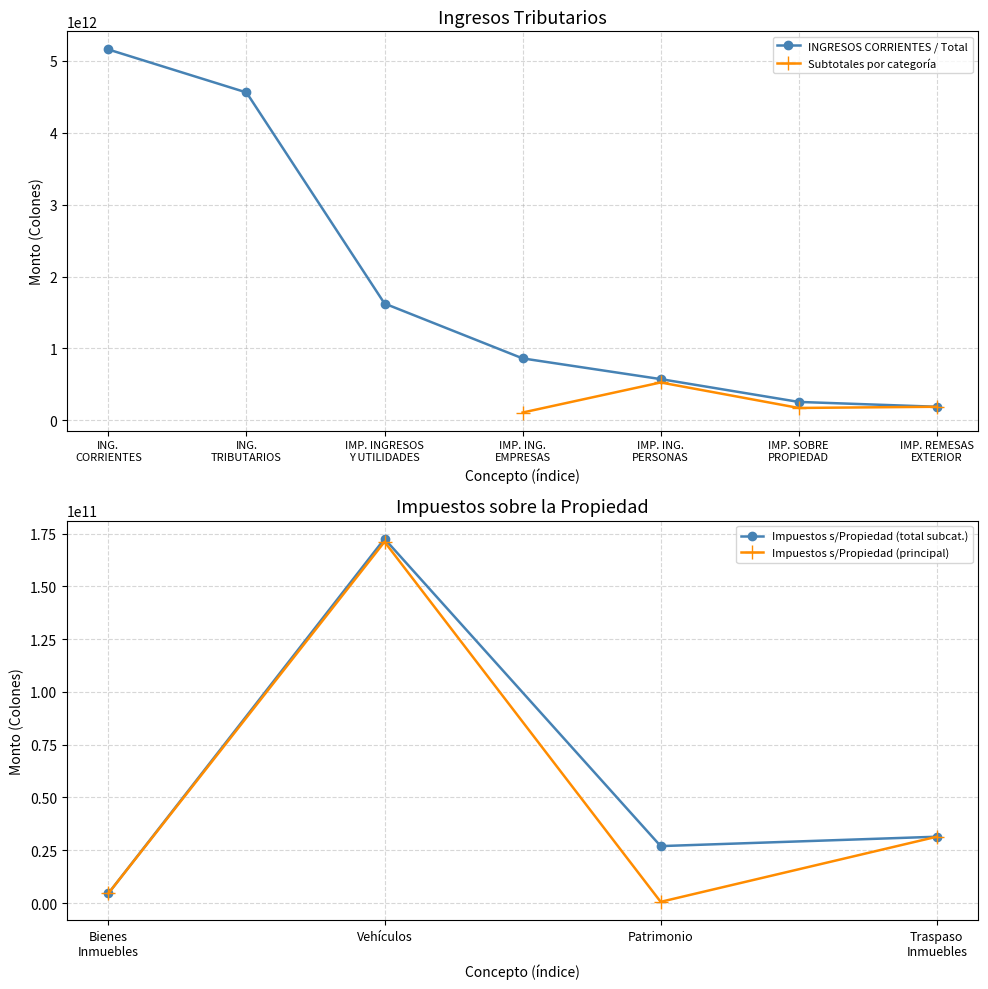

True or false: Impuestos s/Propiedad (total subcat.) has a value of 26954210000 at Patrimonio.

True